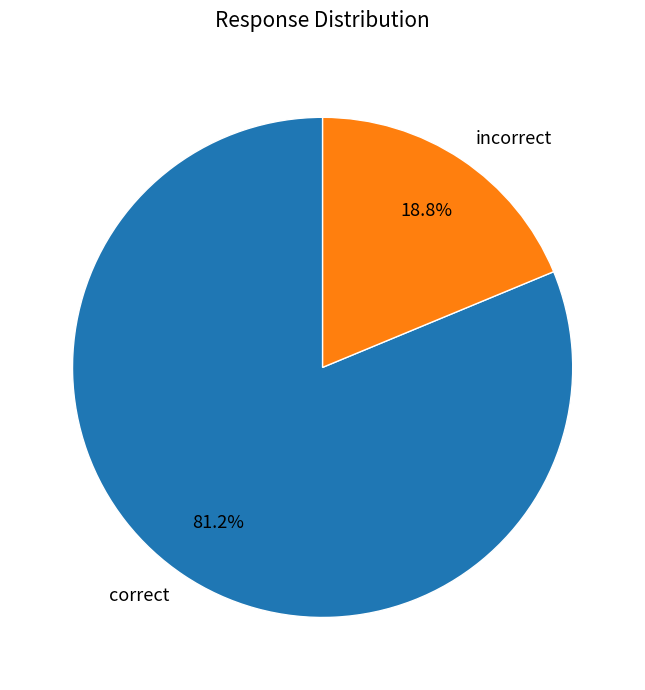

Do incorrect and correct together represent more than half of the pie?

Yes